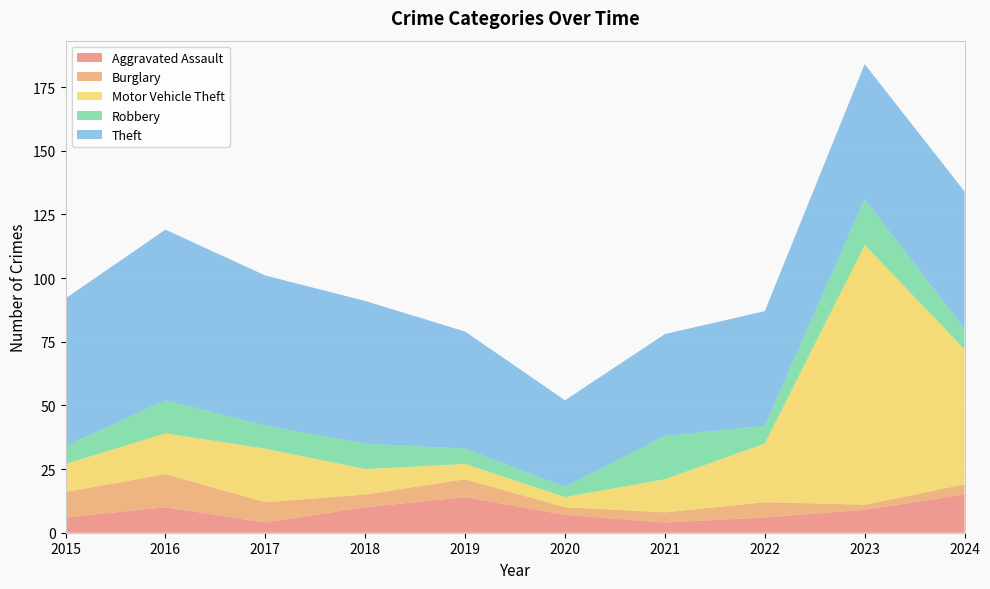

Reading left to right, transcribe all the data shown in this chart.

Aggravated Assault: 6	10	4	10	14	7	4	6	9	15
Burglary: 10	13	8	5	7	3	4	6	2	4
Motor Vehicle Theft: 11	16	21	10	6	4	13	23	102	53
Robbery: 7	13	9	10	6	4	17	7	18	8
Theft: 58	67	59	56	46	34	40	45	53	54